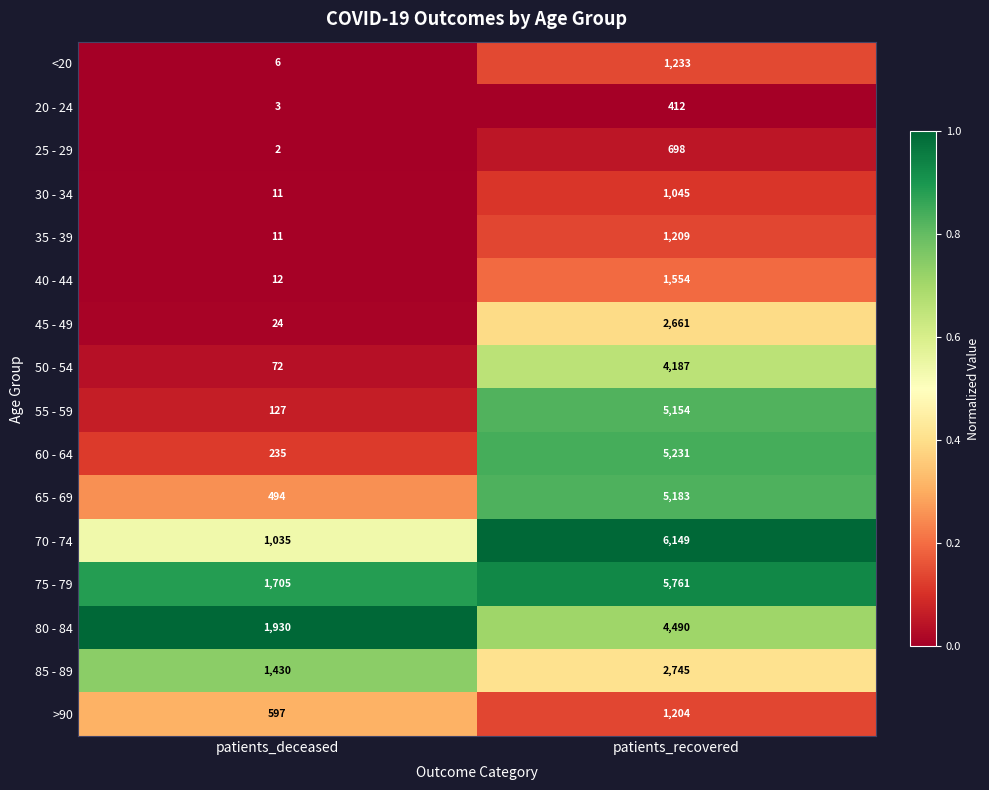

At which label is 55 - 59 closest to 2640?

patients_deceased